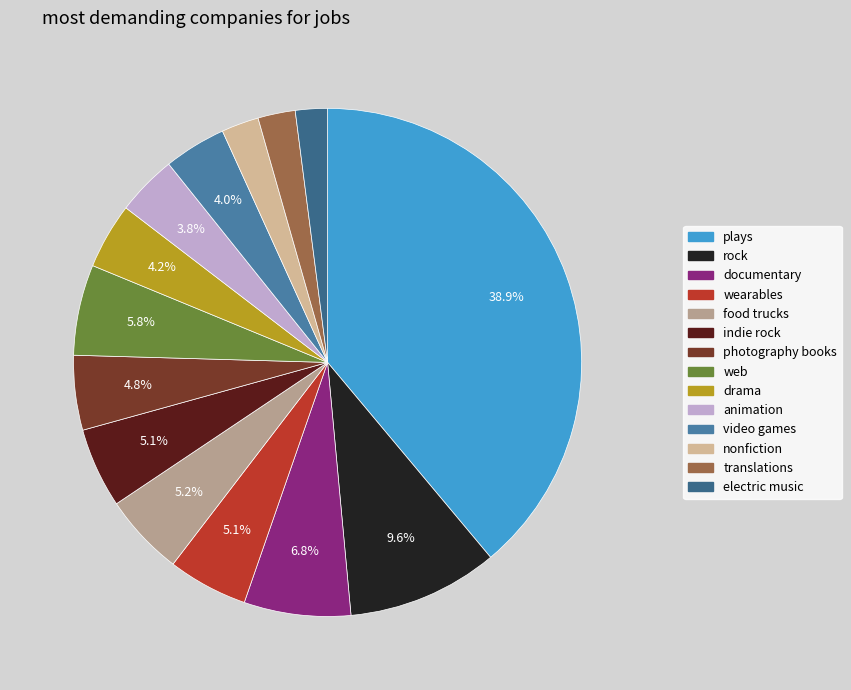

Does rock account for over 50% of the chart?

No